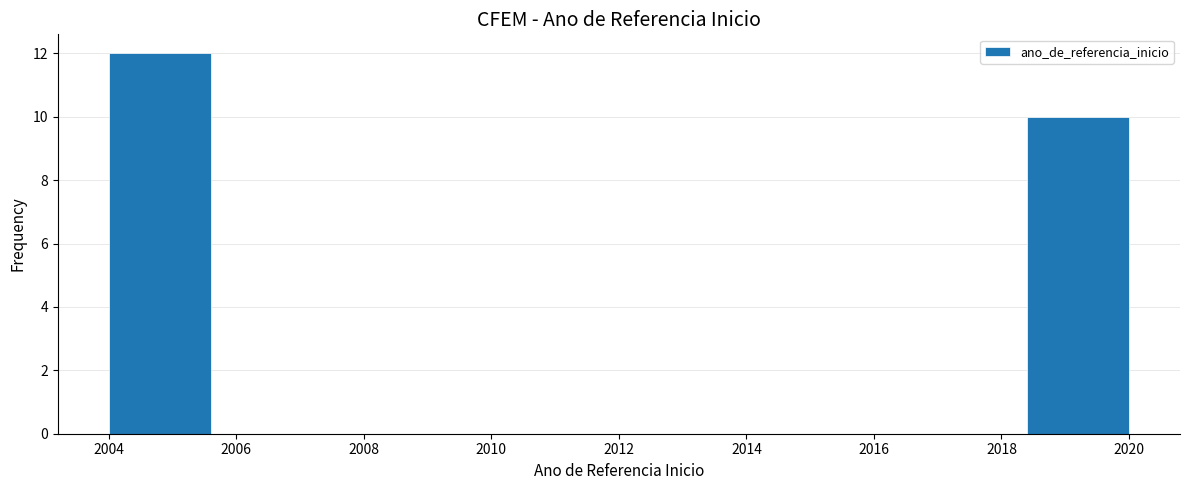

Reading left to right, transcribe this chart: for each bar, give the range it covers on the x-axis and its height. The values are not printed on the chart, so give them approximately, as read against the axis.

2004.0 to 2005.6: 12
2005.6 to 2007.2: 0
2007.2 to 2008.8: 0
2008.8 to 2010.4: 0
2010.4 to 2012.0: 0
2012.0 to 2013.6: 0
2013.6 to 2015.2: 0
2015.2 to 2016.8: 0
2016.8 to 2018.4: 0
2018.4 to 2020.0: 10